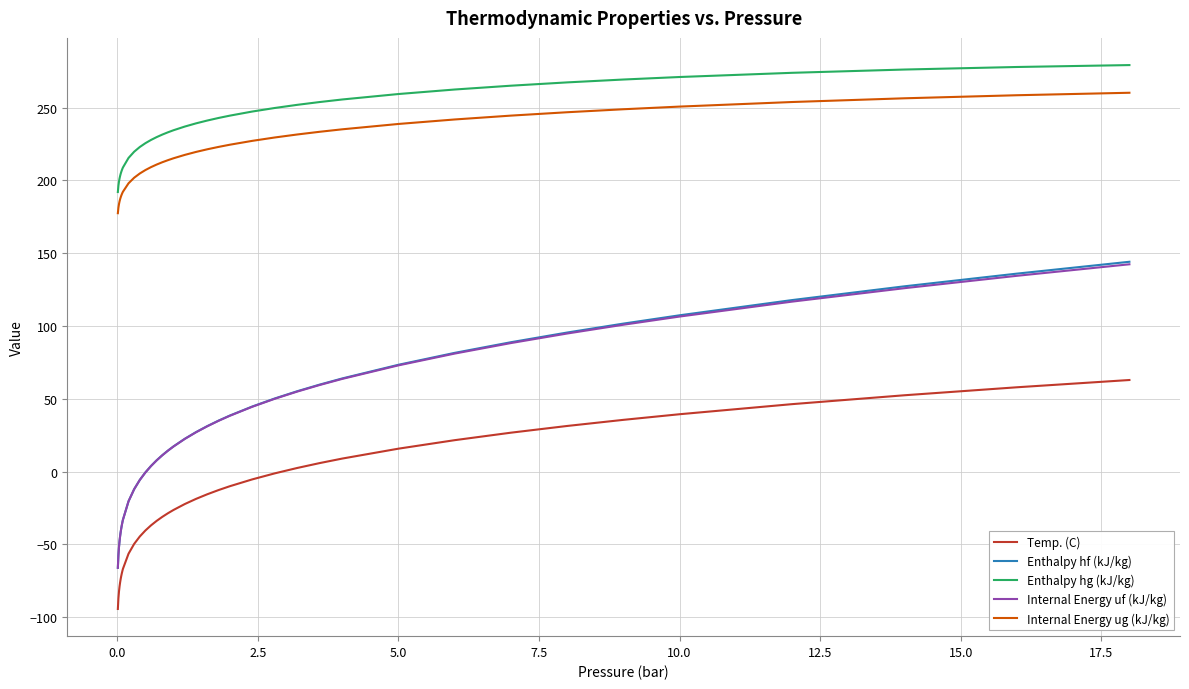

True or false: Enthalpy hg (kJ/kg) and Enthalpy hf (kJ/kg) intersect in this chart.

False